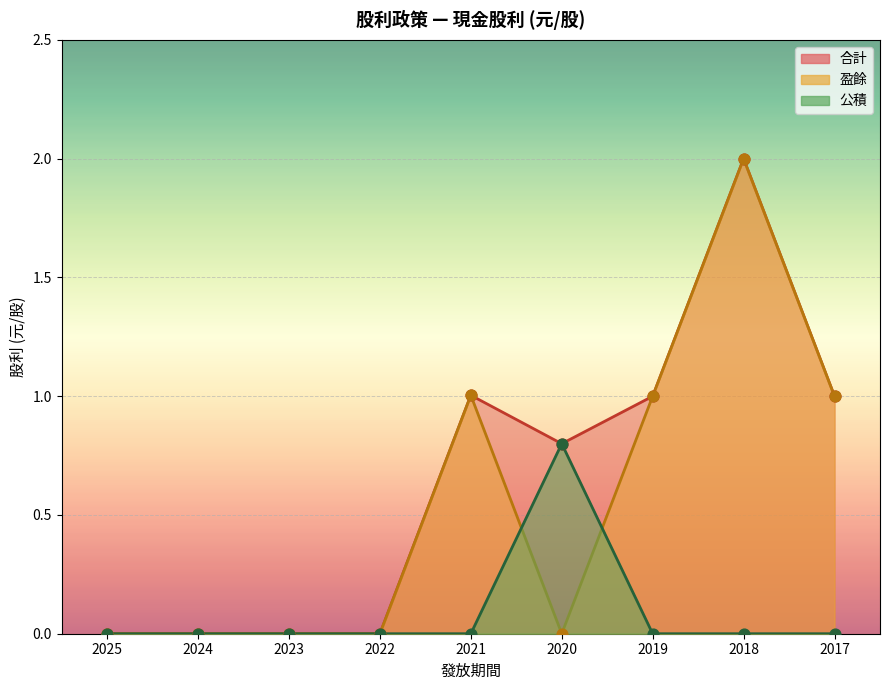

What are all the series names shown in the legend?

盈餘, 公積, 合計